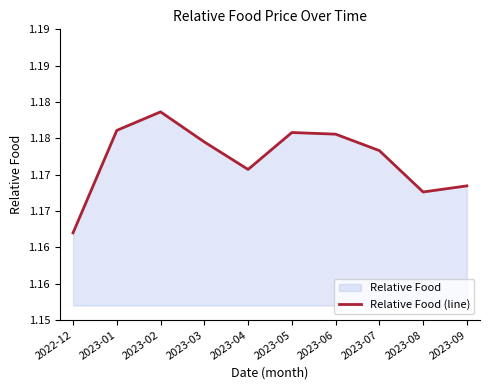

How many interior local valleys (lower than both neighbors) does the data have?

2